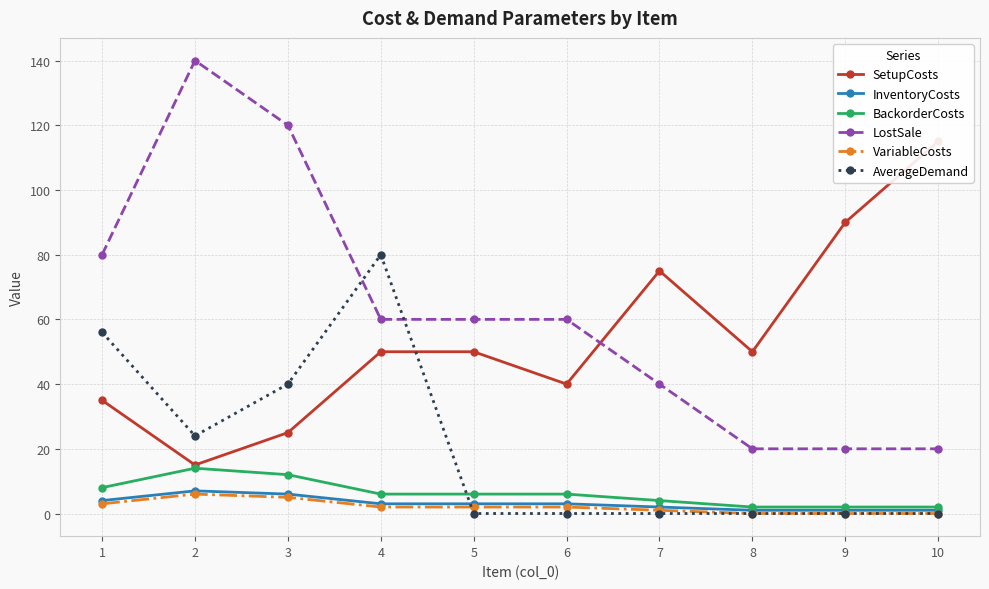

Which series changed the most between 1 and 7?

AverageDemand